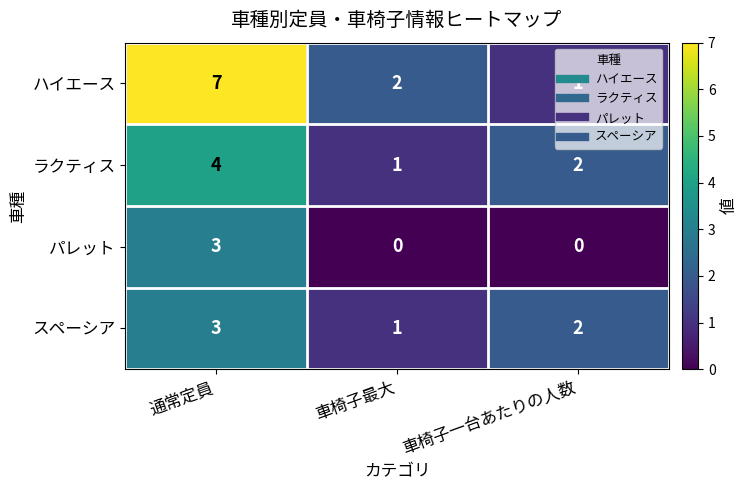

Which series has the widest spread of values?

ハイエース